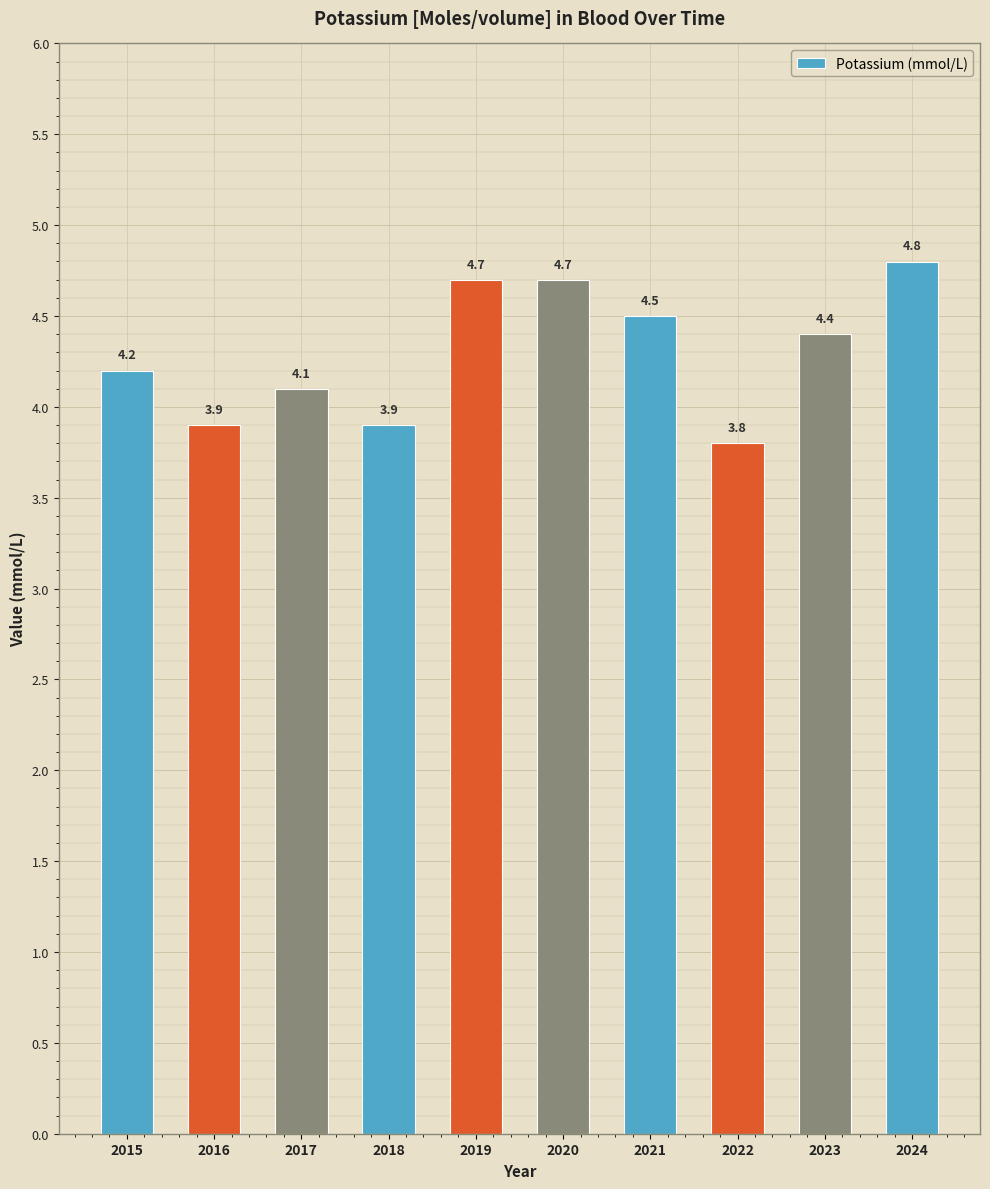

What is the difference between the values at 2021 and 2023?

0.1